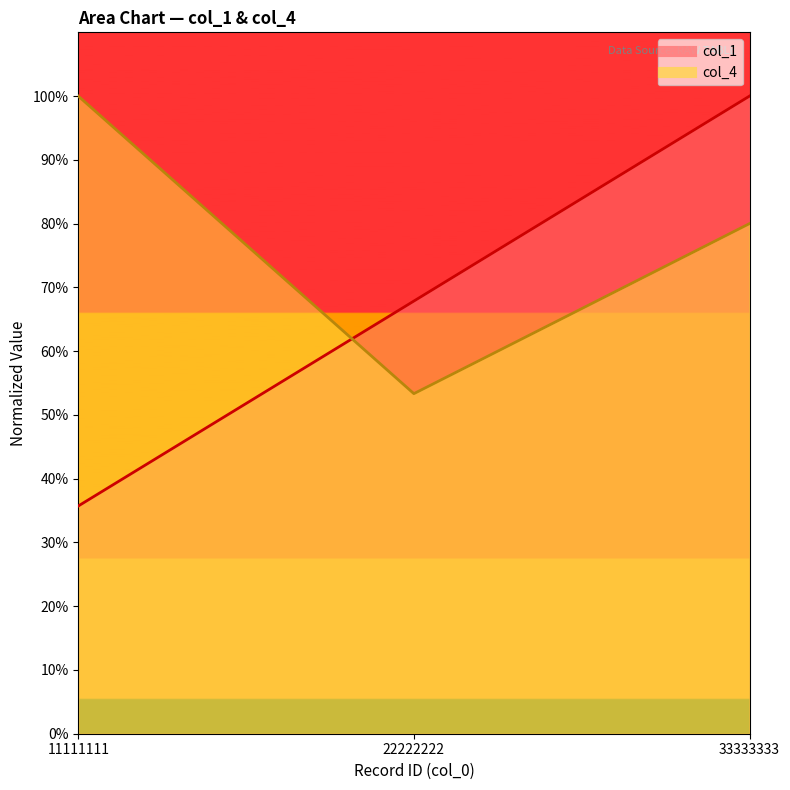

At which label does col_4 reach its minimum?

22222222